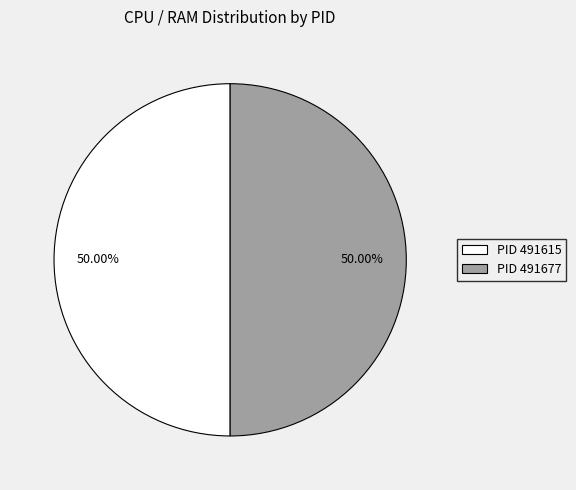

What is the ratio of the value at PID 491677 to the value at PID 491615?

1.0